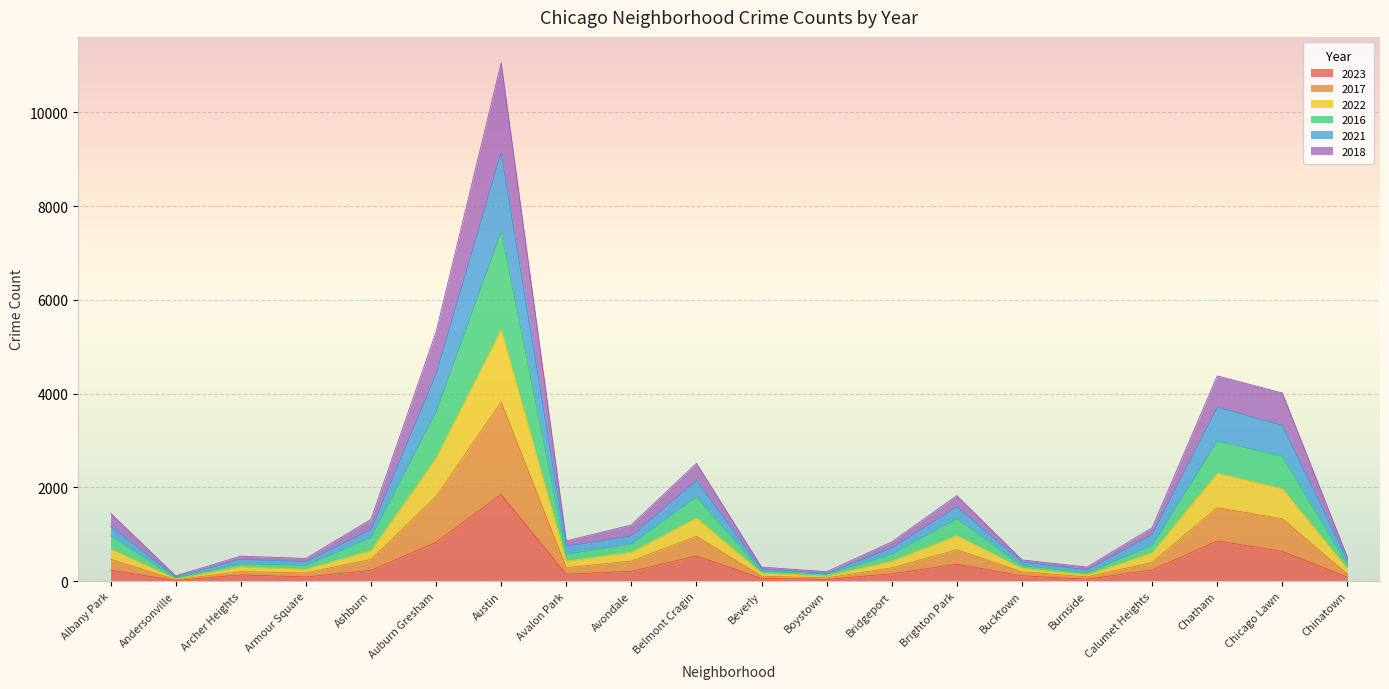

At which label does 2023 reach its peak?

Austin